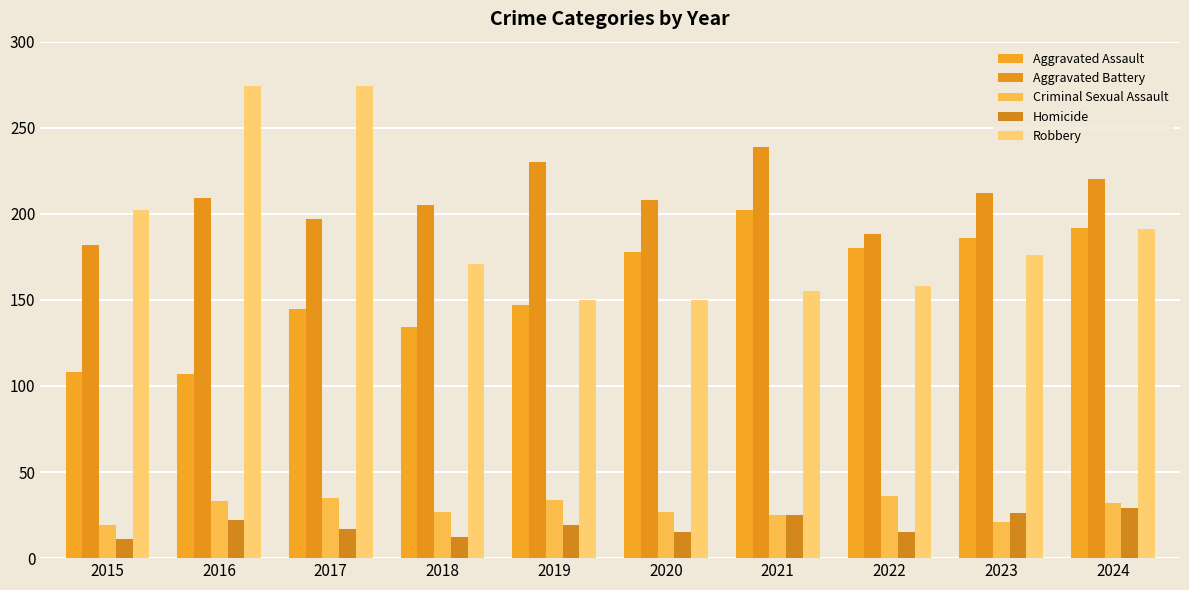

How many bars are there in total?

50